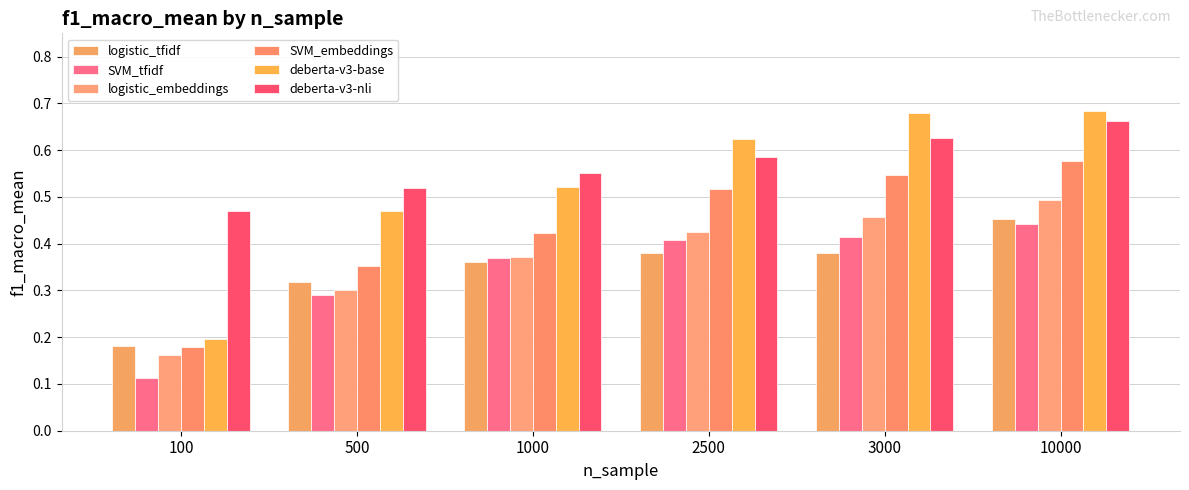

How many groups of bars are there?

6